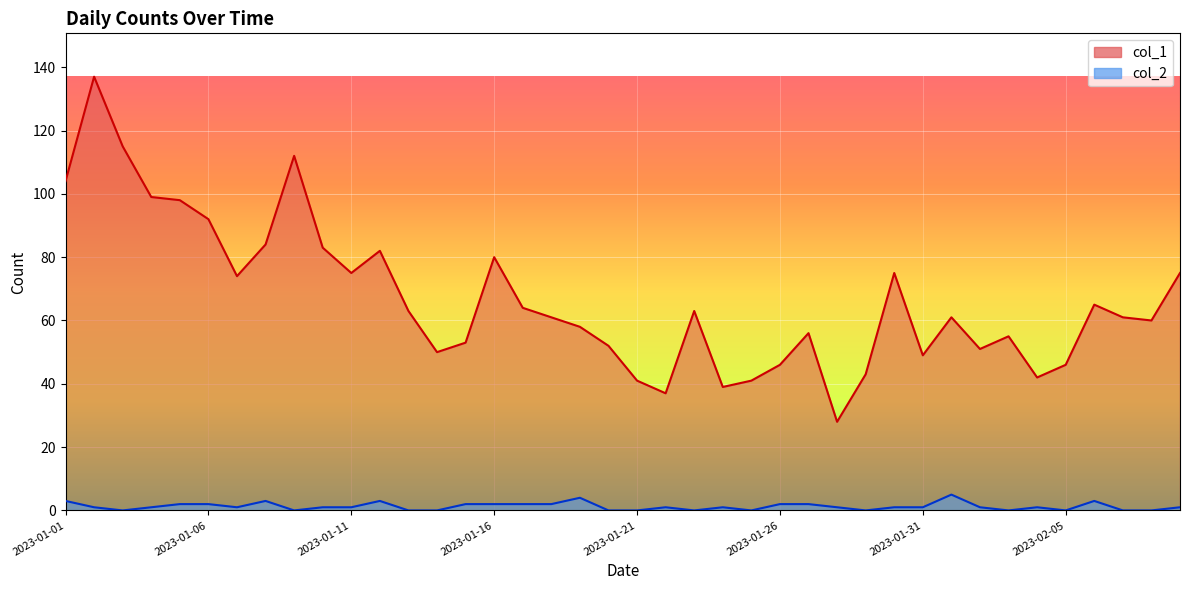

True or false: col_2 and col_1 cross at least once.

False